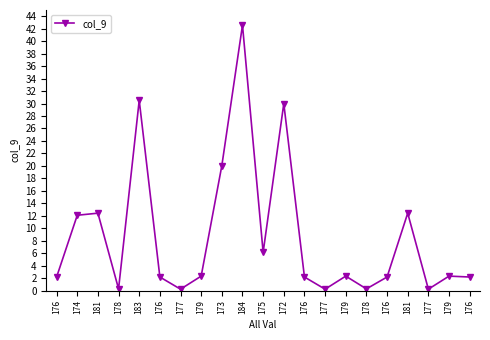

True or false: the data shows 51.1 at 172.

False